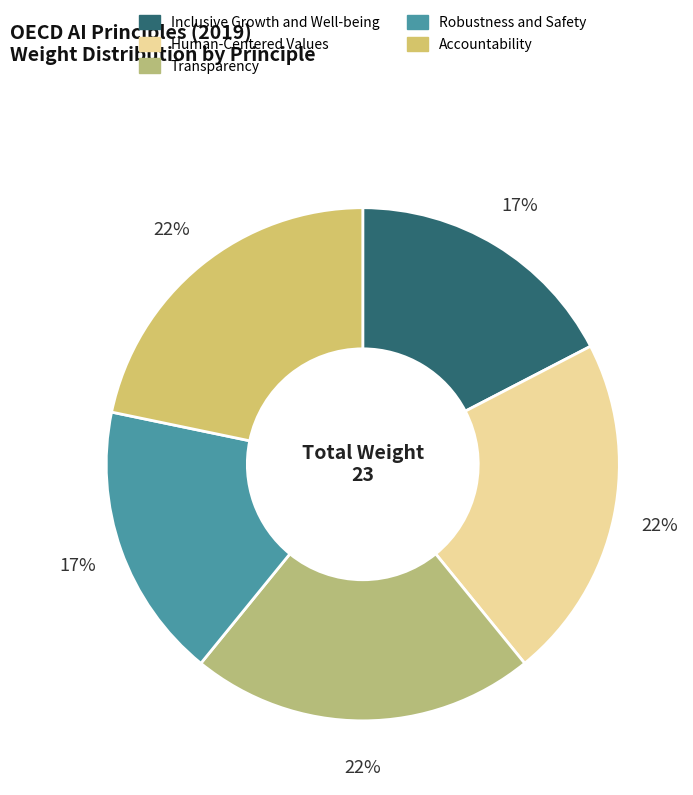

Which category has the smallest portion of the pie?

Inclusive Growth and Well-being